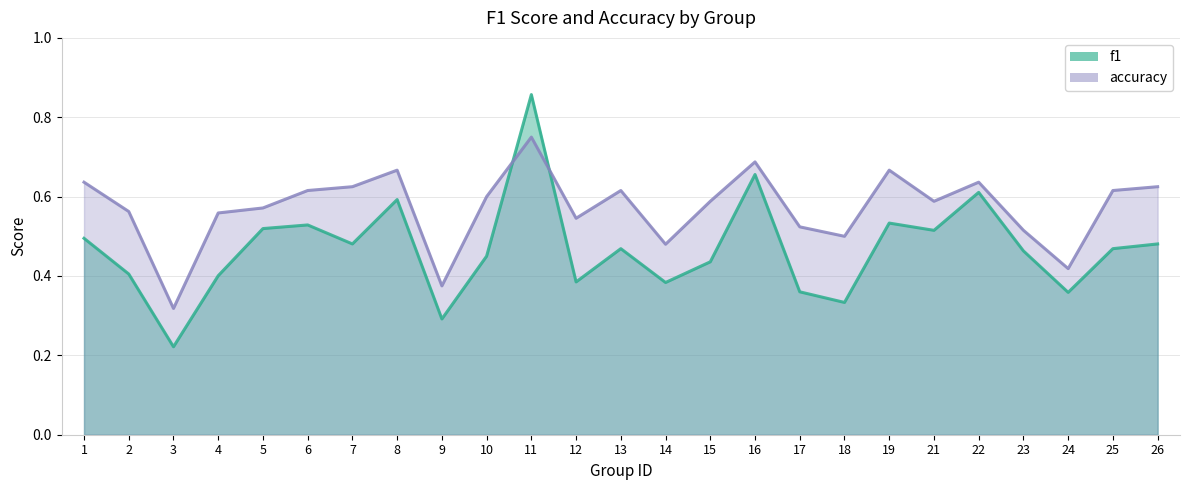

The f1 series shows 0.9 at 11. True or false?

True